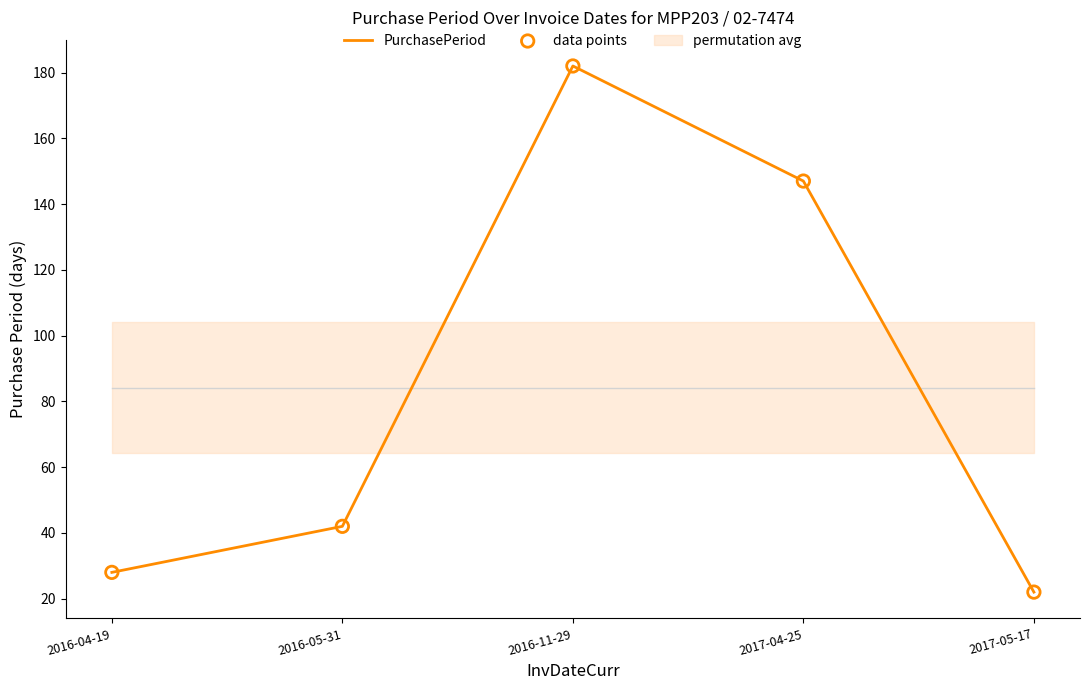

Which series reaches the maximum Y coordinate?

PurchasePeriod